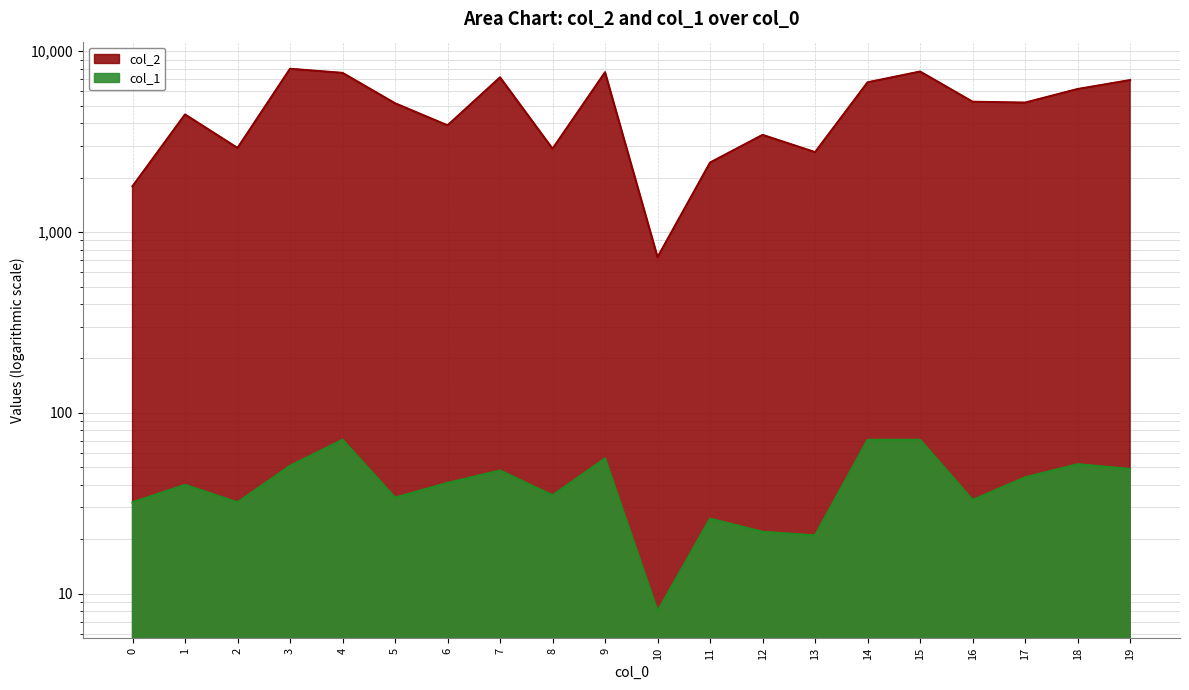

The value of col_2 at 6 is 3894. True or false?

True